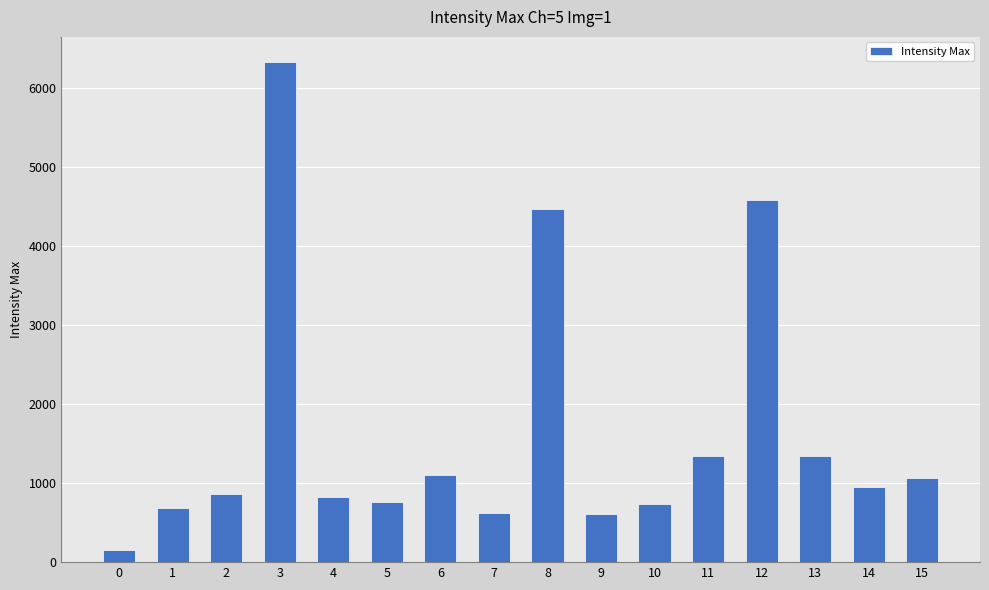

What is the minimum value shown in the chart?

154